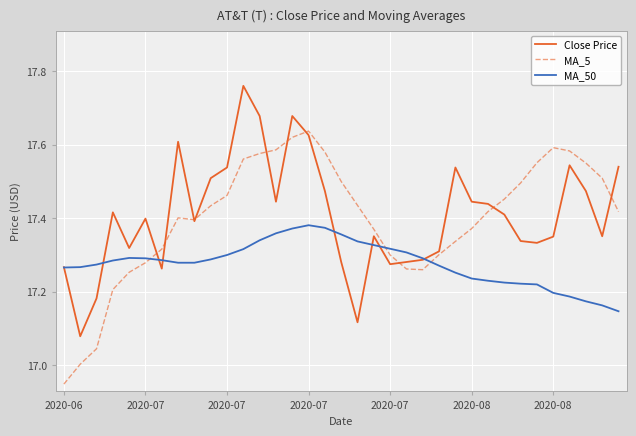

After their last crossing, which series has the higher values: MA_5 or MA_50?

MA_5